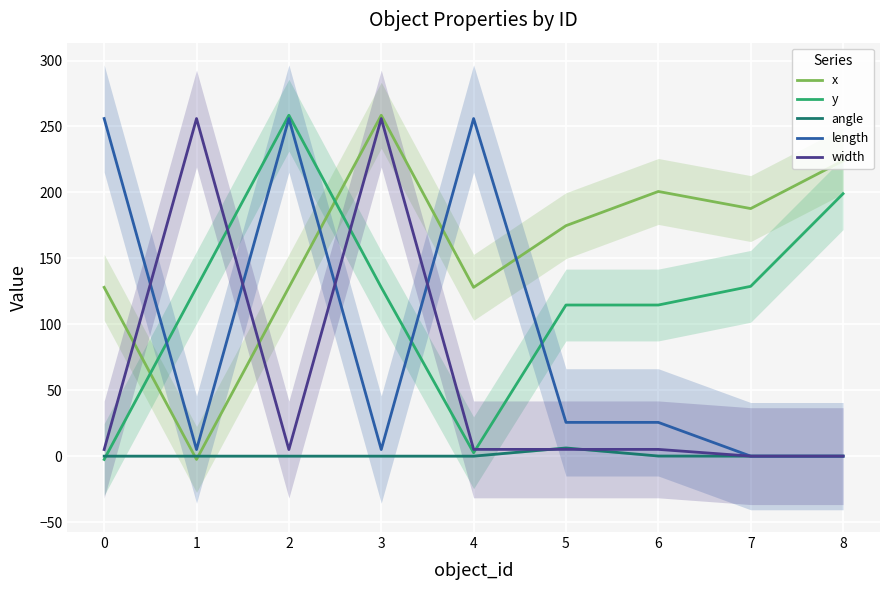

Reading right to left, transcribe all the data shown in this chart.

x: 224.0	187.7	200.7	174.8	128.0	258.5	128.0	-2.5	128.0
y: 199.0	128.8	114.6	114.6	2.6	128.0	258.5	128.0	-2.5
angle: 0.0	0.0	0.1	6.2	0.0	0.0	0.0	0.0	0.0
length: 0.0	0.0	25.6	25.6	256.0	5.0	256.0	5.0	256.0
width: 0.0	0.0	5.1	5.1	5.1	256.0	5.0	256.0	5.0